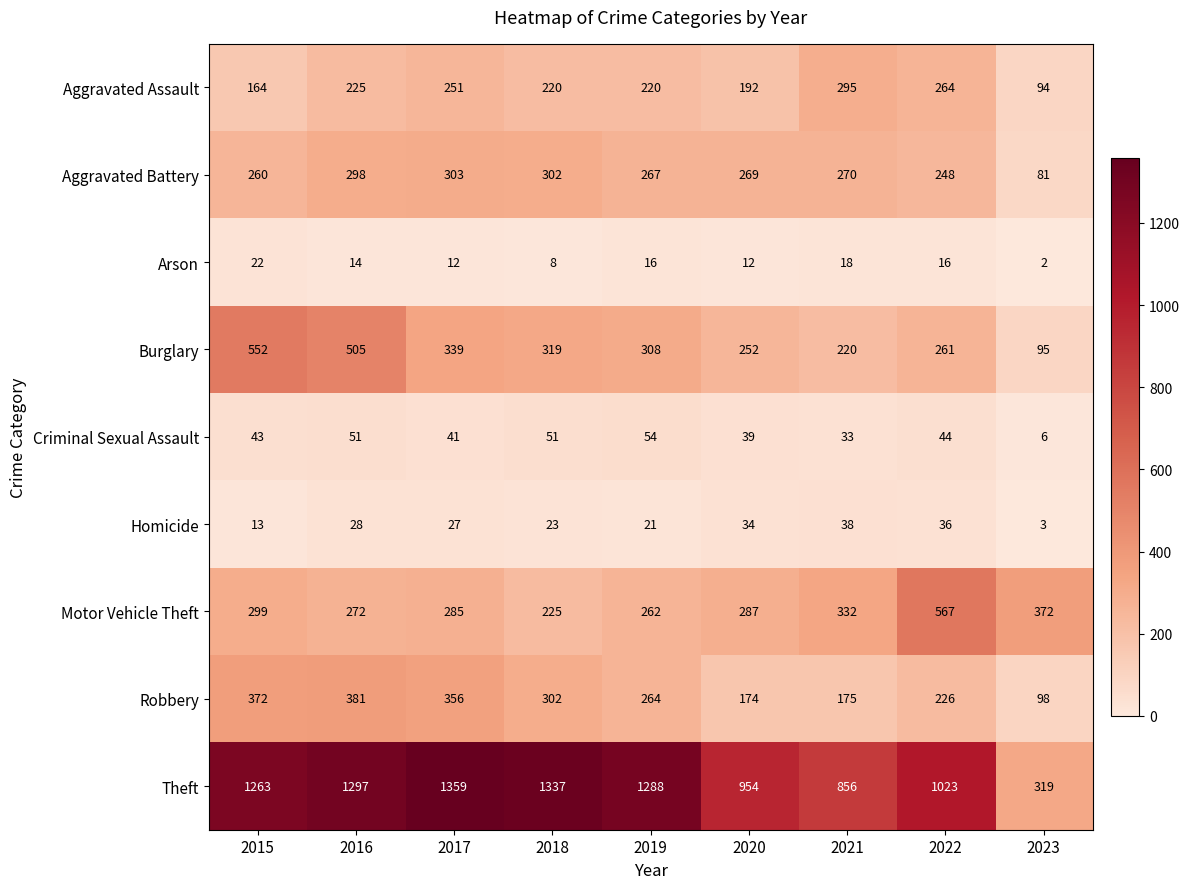

What is the approximate value of Motor Vehicle Theft at 2023, to the nearest 5?

370